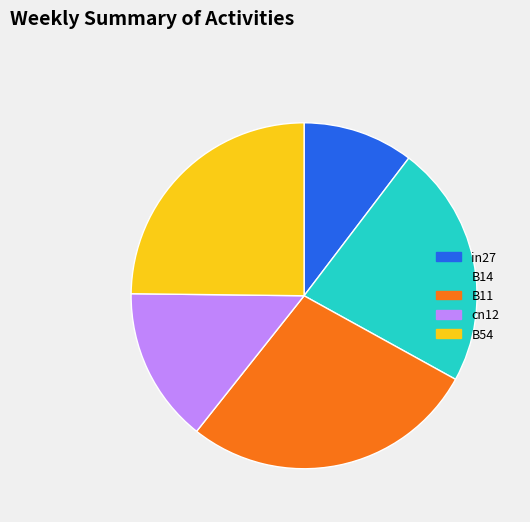

Is it true that B54 is 25% of the pie?

True